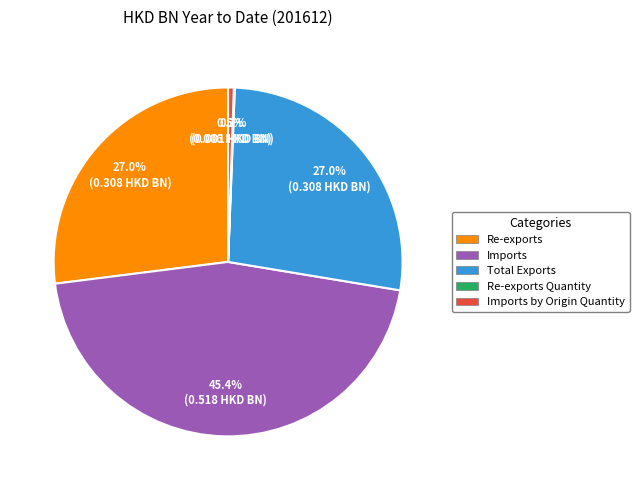

Which category has the biggest portion of the pie?

Imports